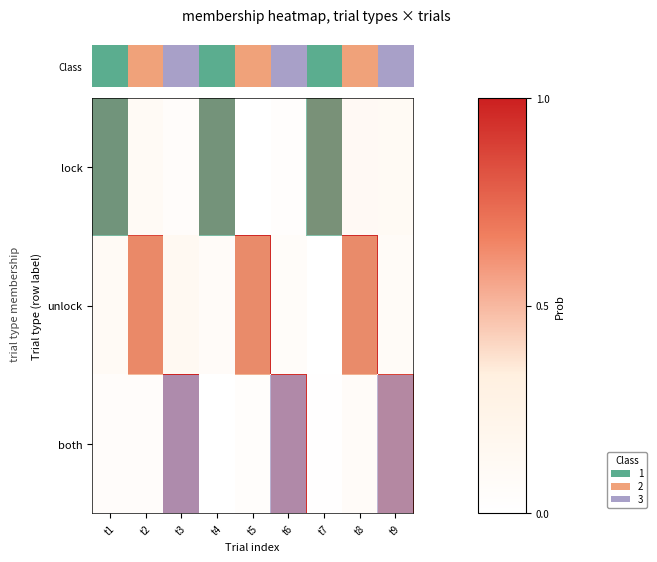

What is the total value across all series at t4?

1.0